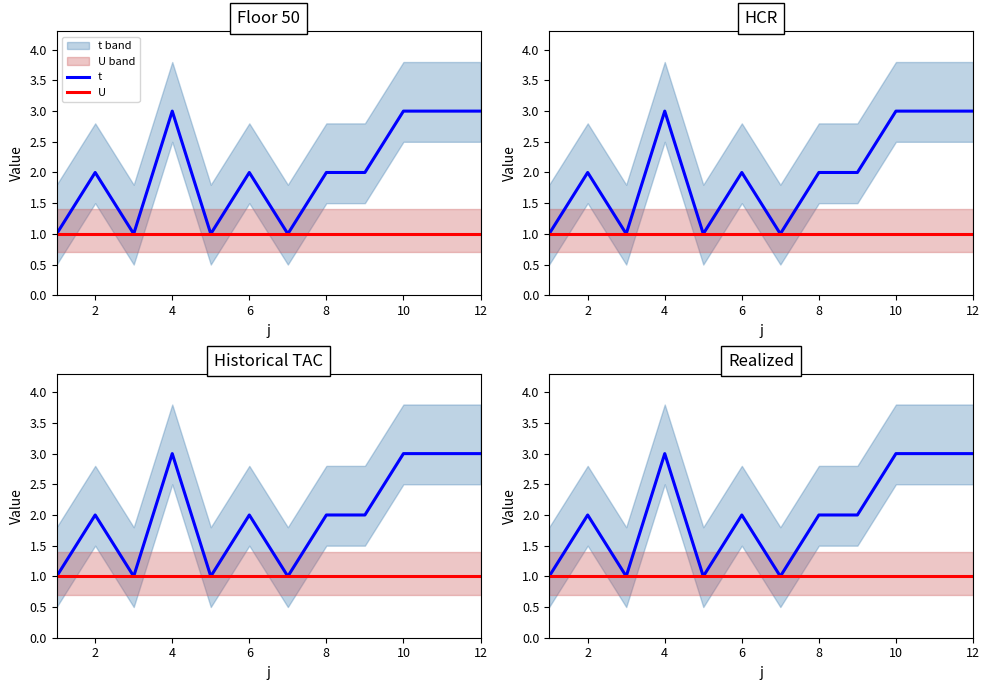

Is the value of t at 2 greater than the value of U at 0?

Yes